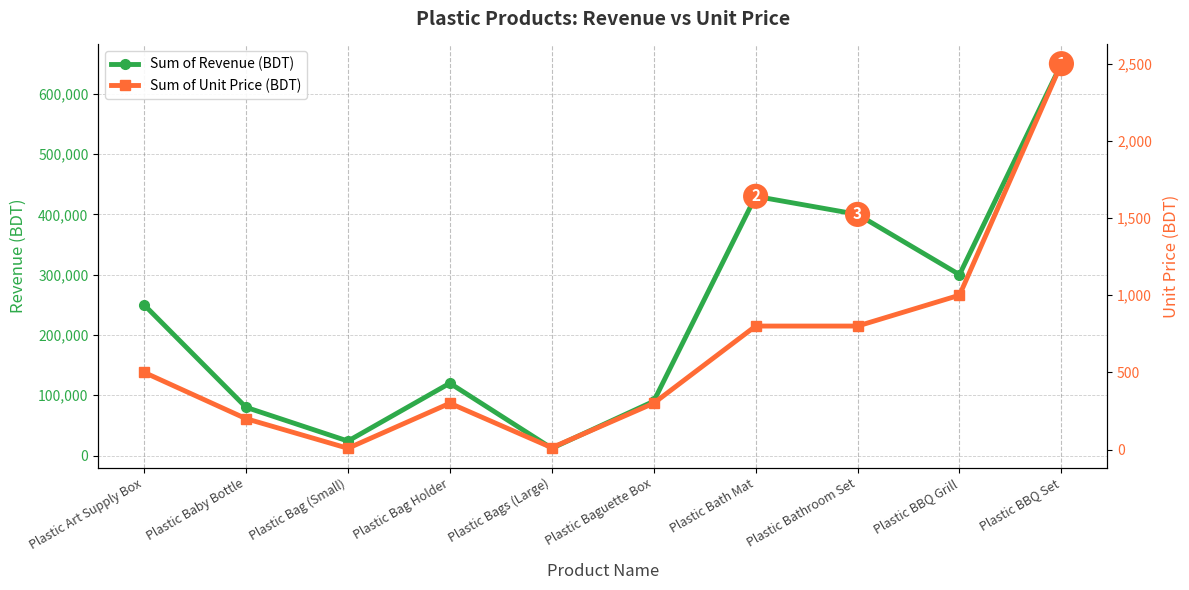

How many values in the Sum of Unit Price (BDT) series are below 500?

5